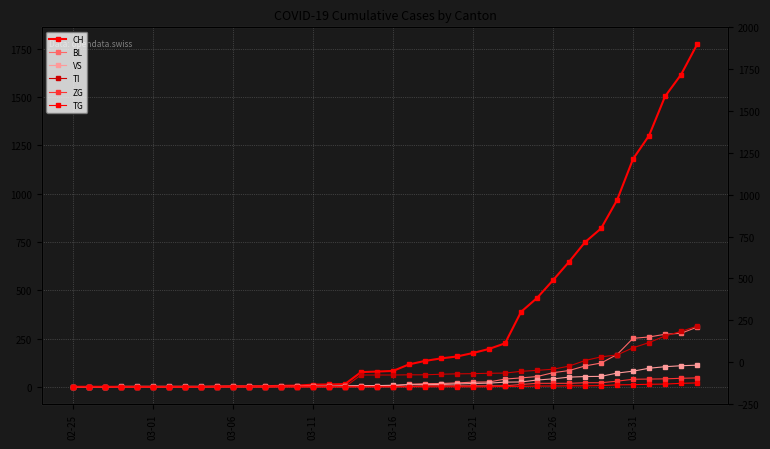

What is the difference between the TG values at 35 and 19?

11